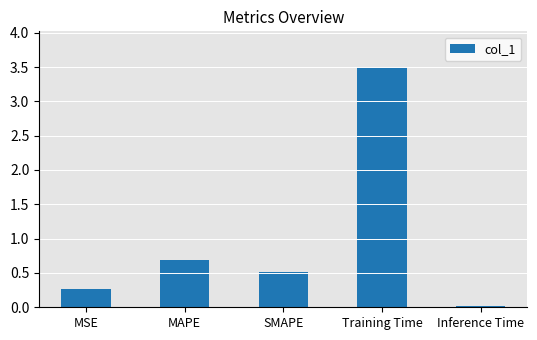

What is the difference between the maximum and minimum values?

3.5